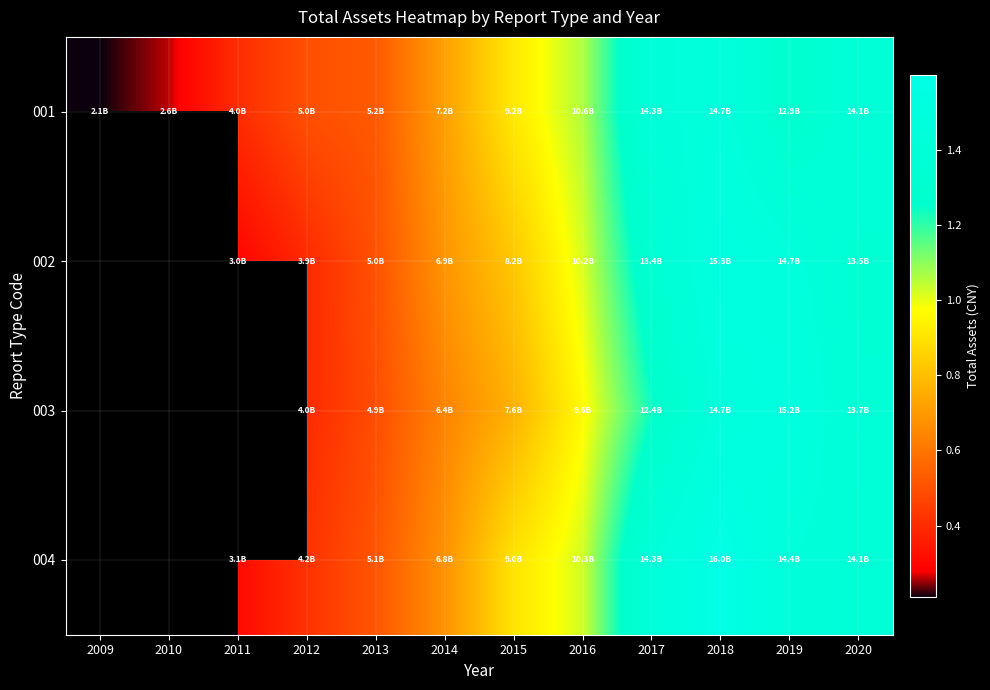

Where does the 003 series first go above 6402256498?

2014